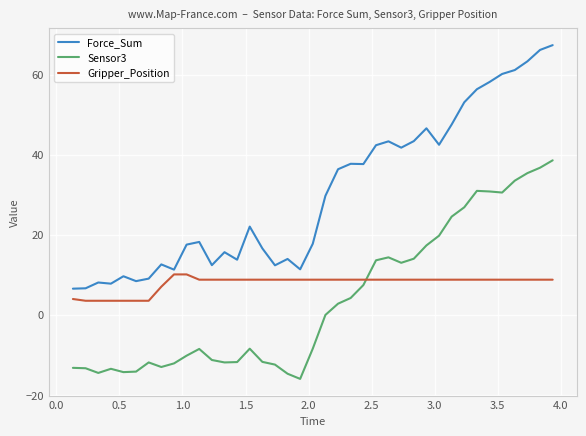

True or false: Sensor3 and Force_Sum cross at least once.

False